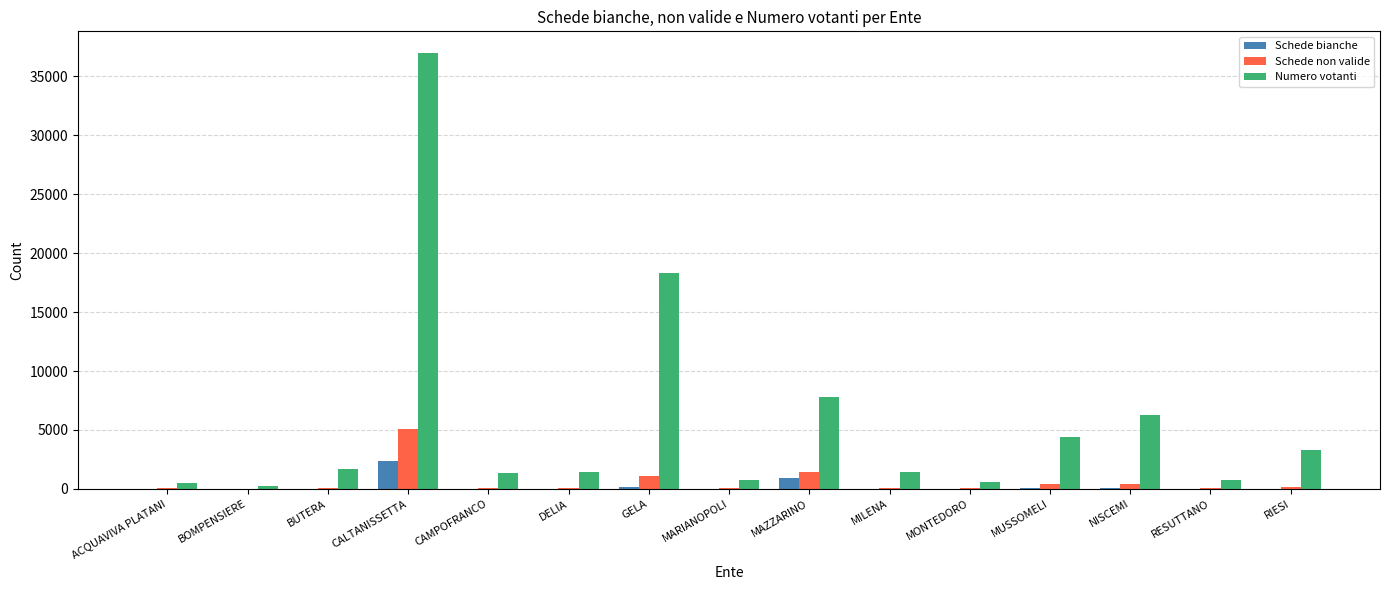

How many distinct data groups are displayed?

3